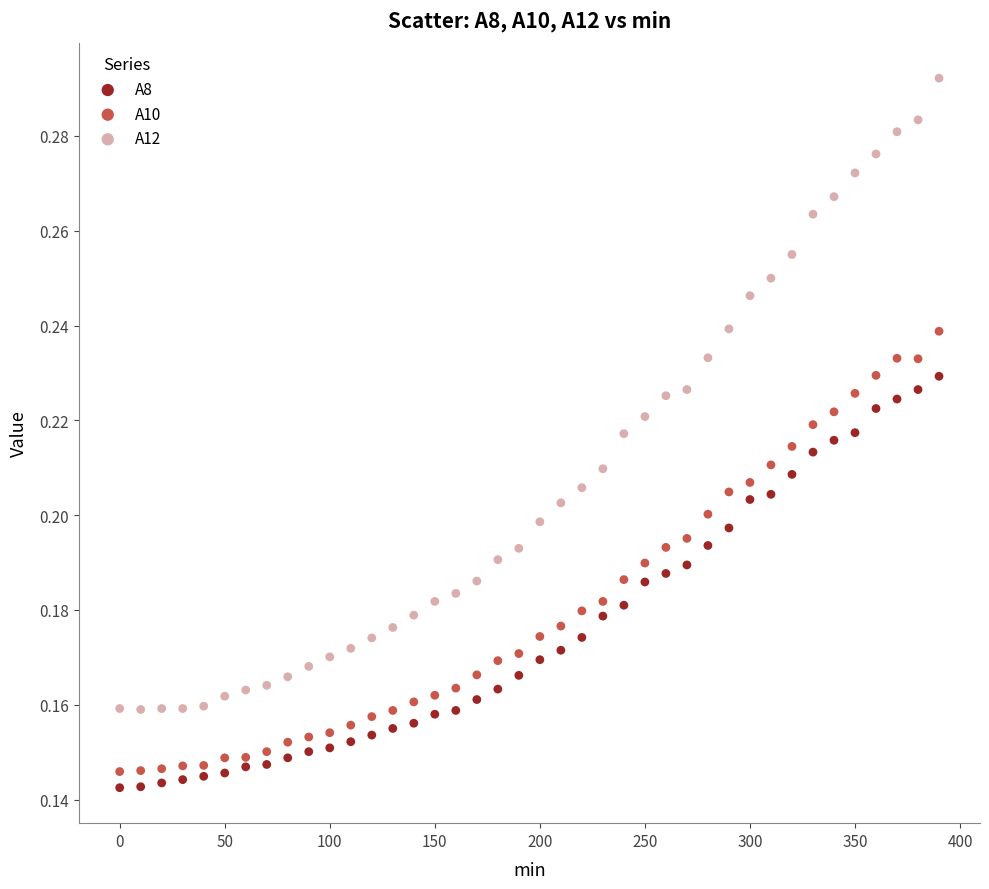

Across all data points, what is the range of X values (max minus min)?

390.0